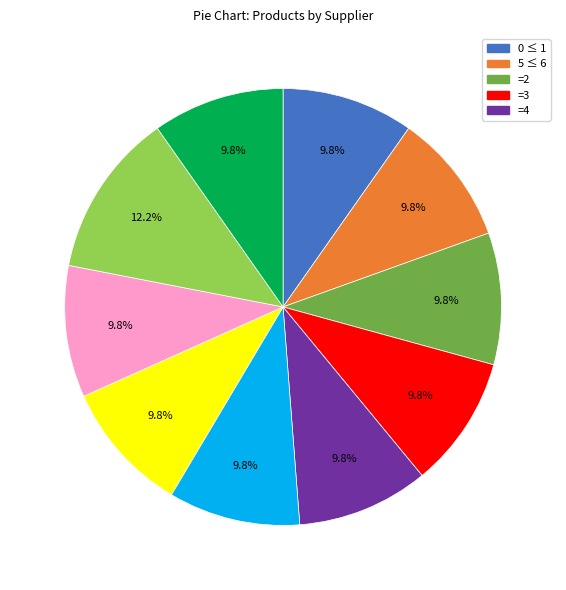

How many segments does this pie chart have?

10